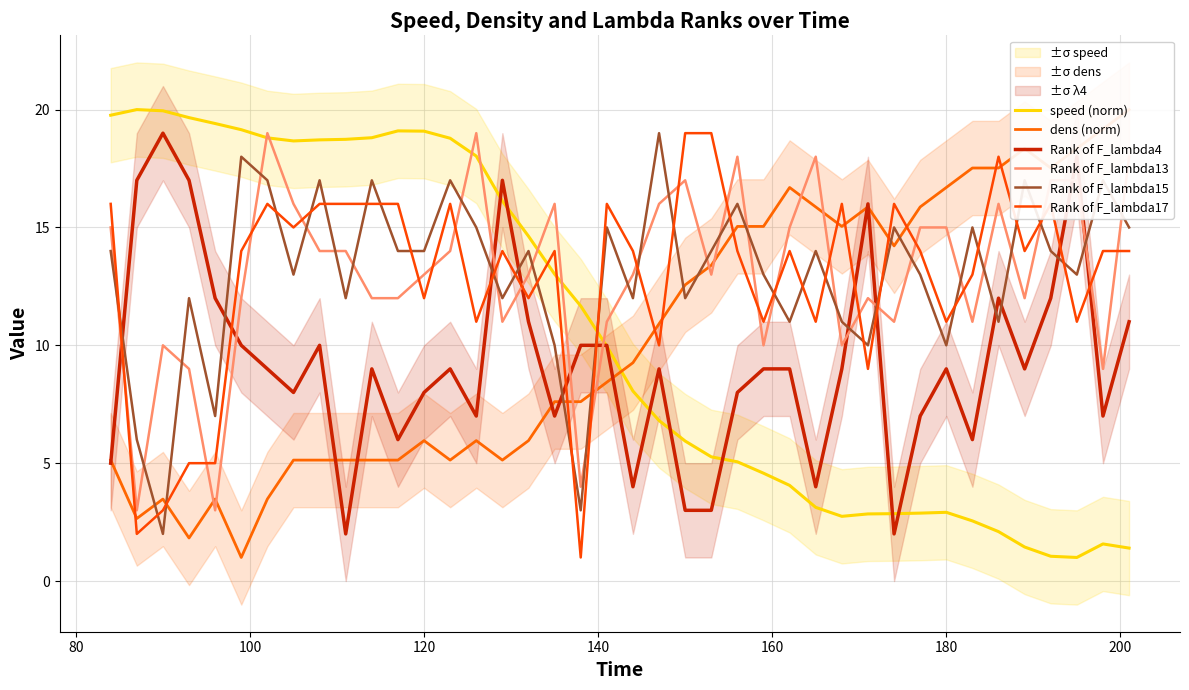

True or false: Rank of F_lambda4 and Rank of F_lambda13 intersect in this chart.

True